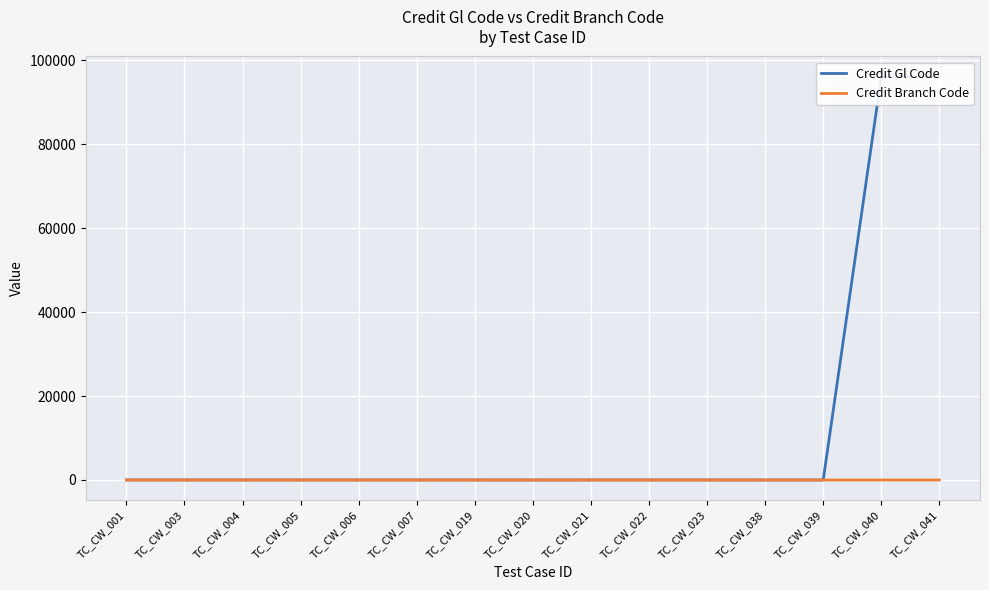

What is the spread (max minus min) of values at TC_CW_001?

11